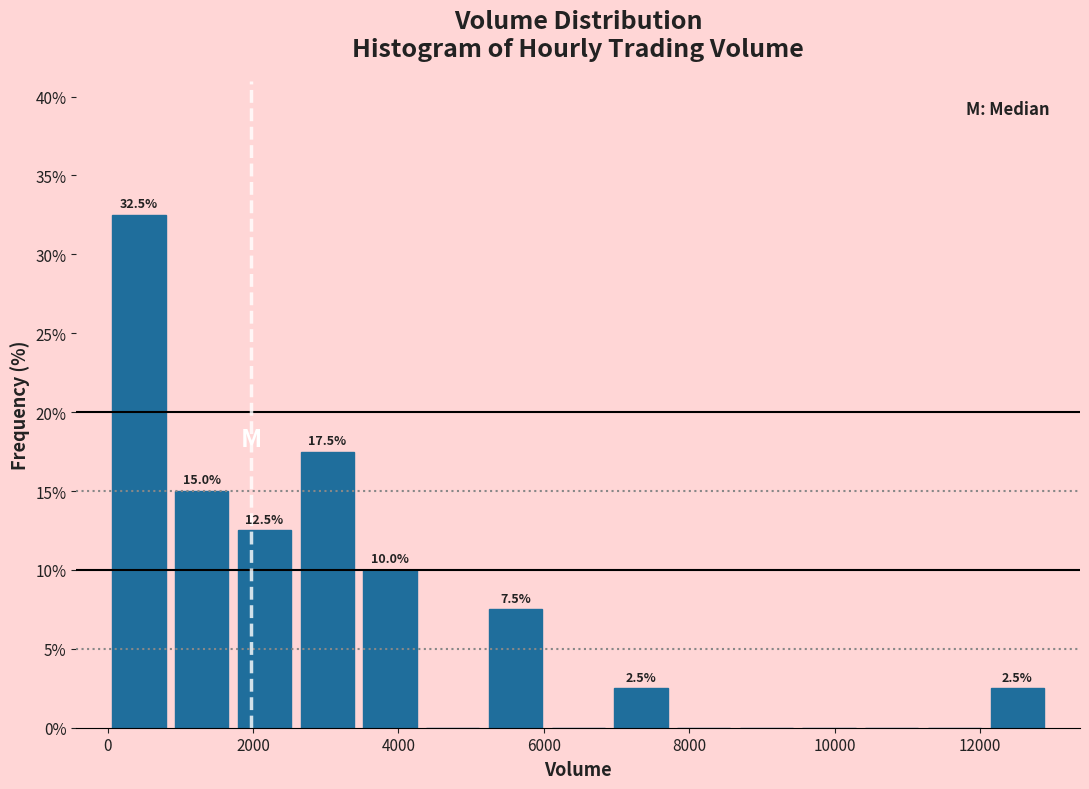

Over which range of the x-axis is the bar tallest?

0 to 800